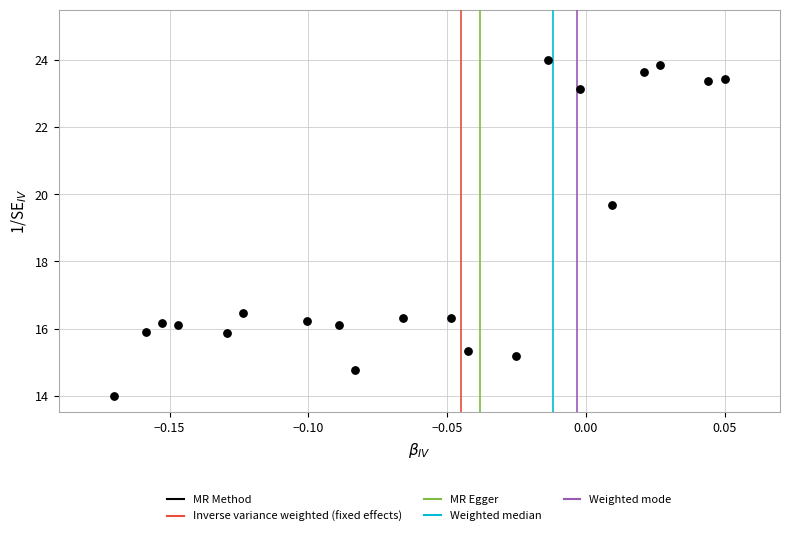

What Y value in the scatter plot is closest to 19?

19.7